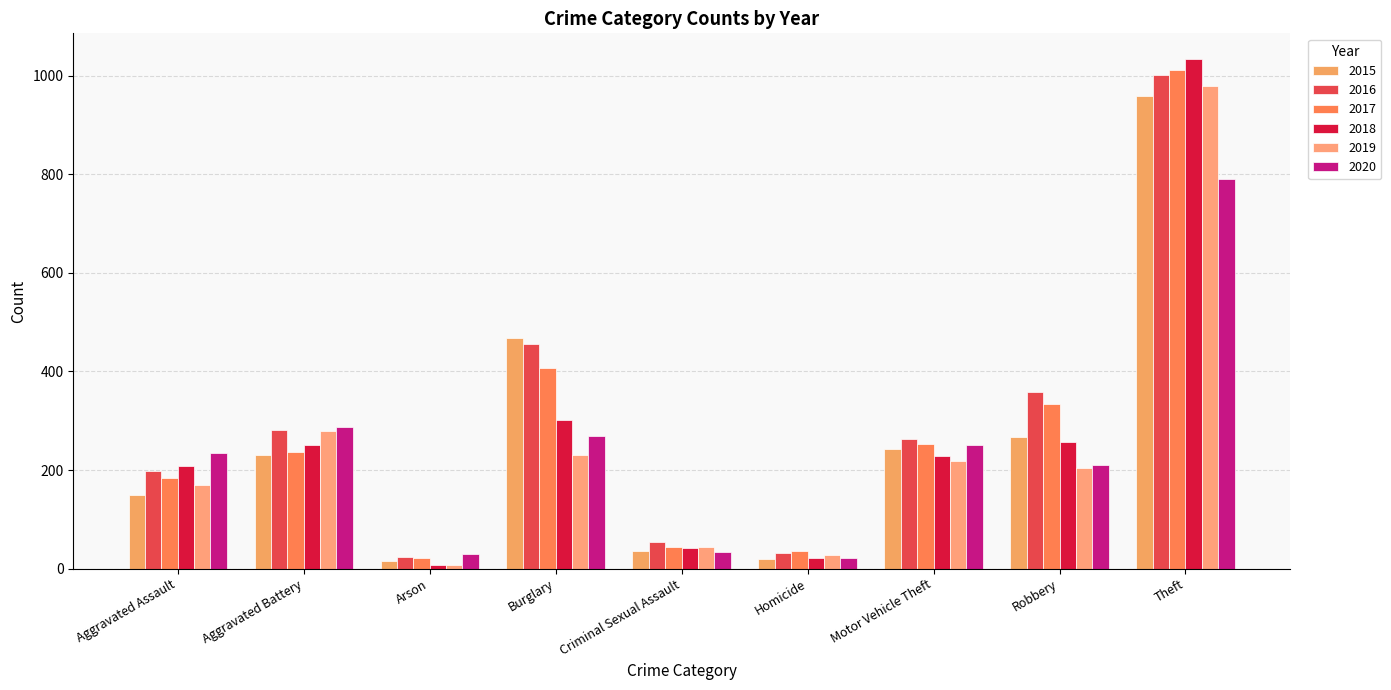

What are all the series names shown in the legend?

2015, 2016, 2017, 2018, 2019, 2020